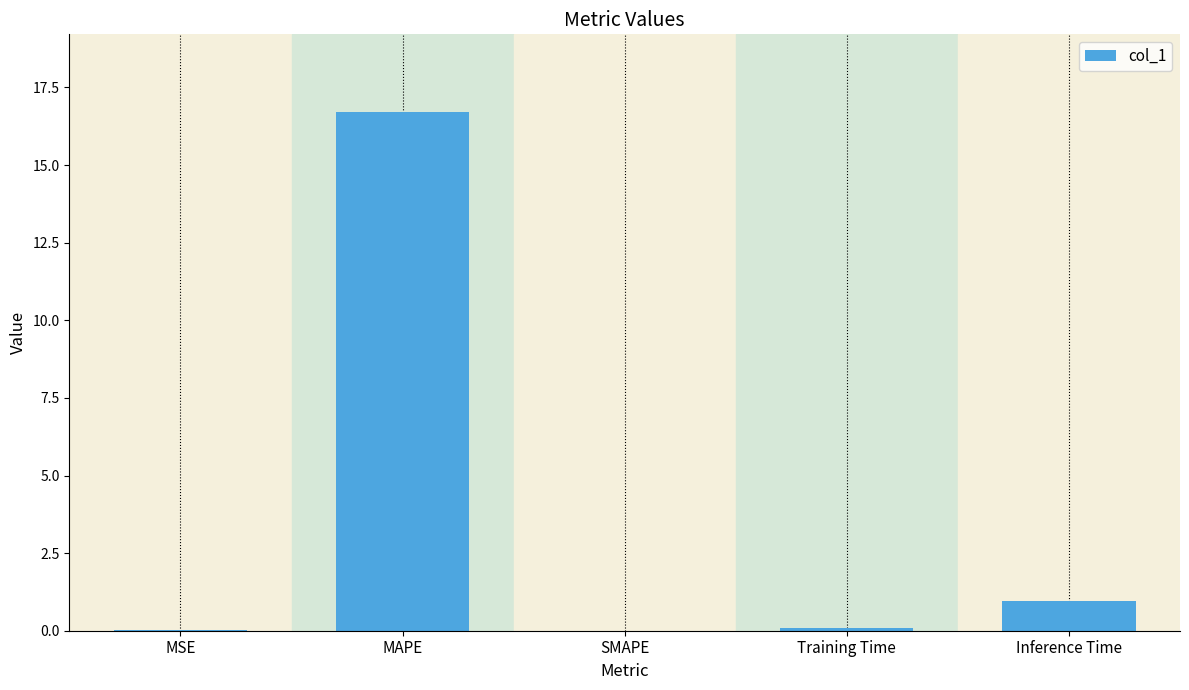

At which category does the chart reach its peak across all series?

MAPE